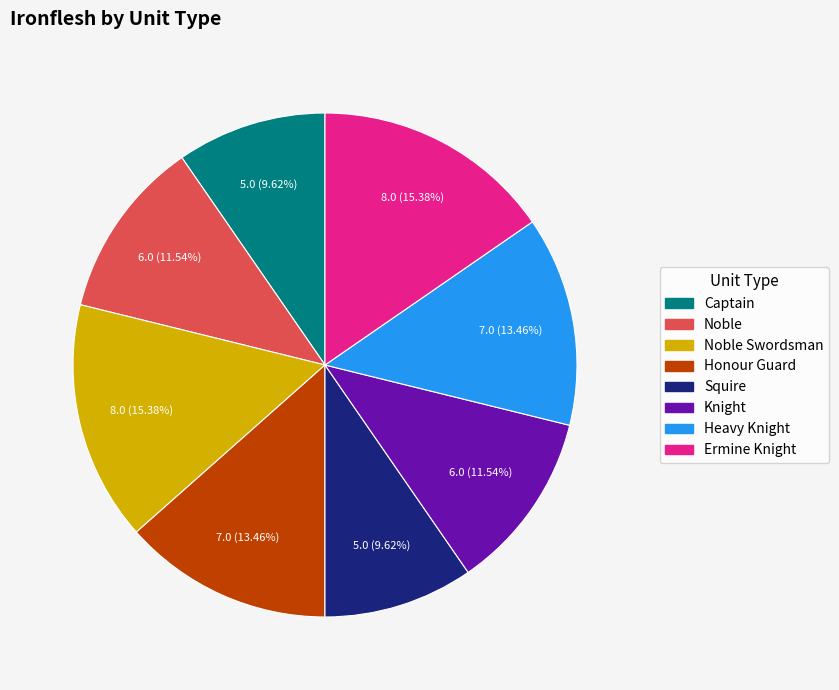

How many segments does this pie chart have?

8